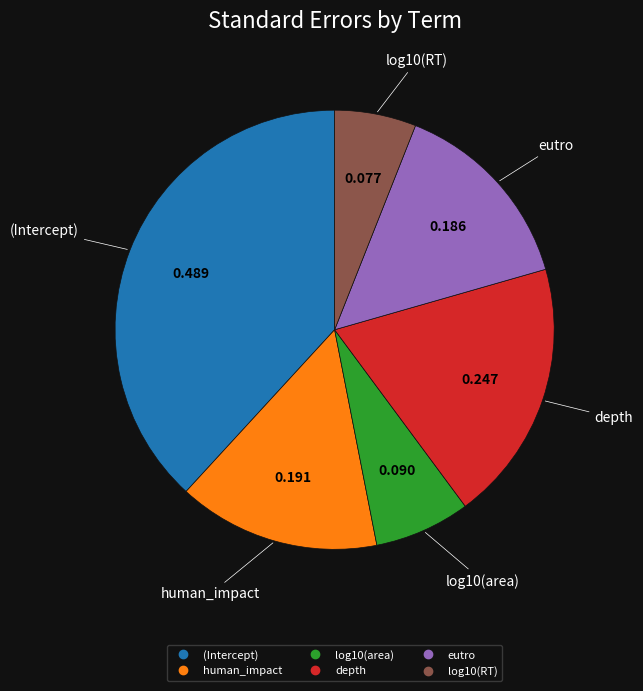

Between log10(RT) and depth, which is larger?

depth